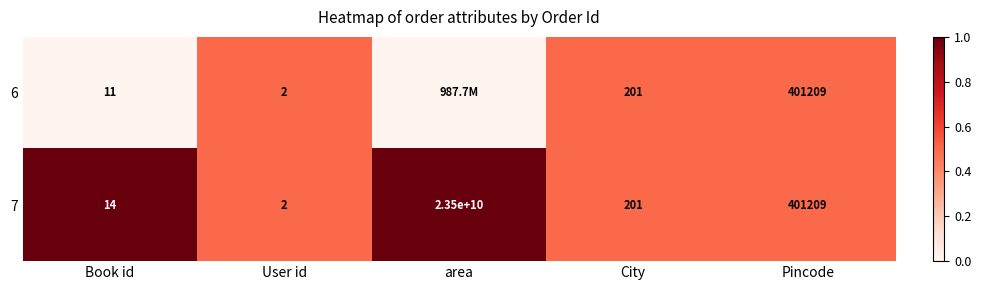

What is the difference between the maximum and minimum values in the 7 series?

23499999998